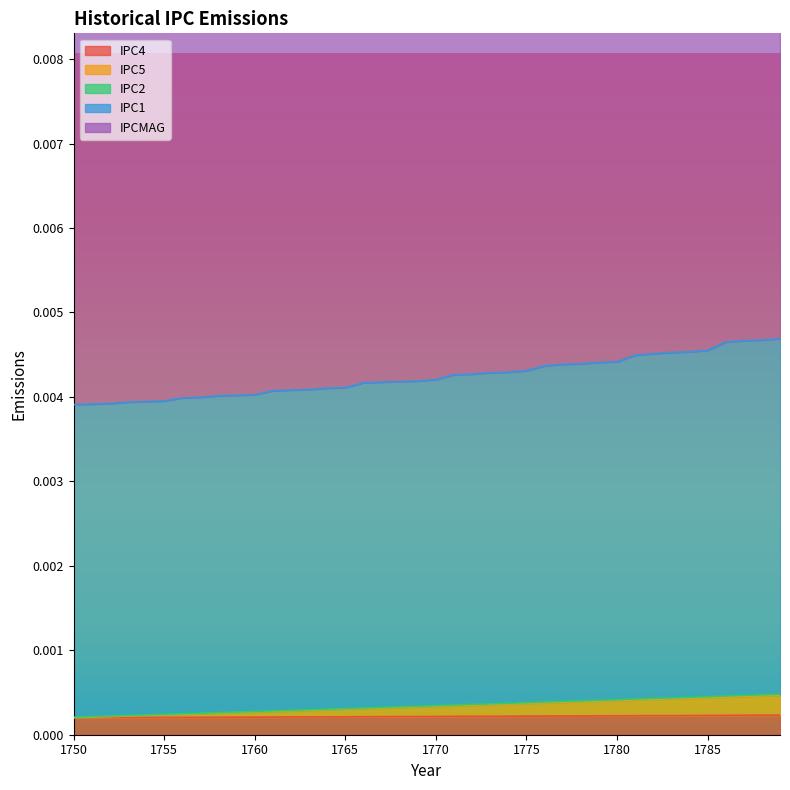

True or false: IPC4 and IPC2 intersect in this chart.

False